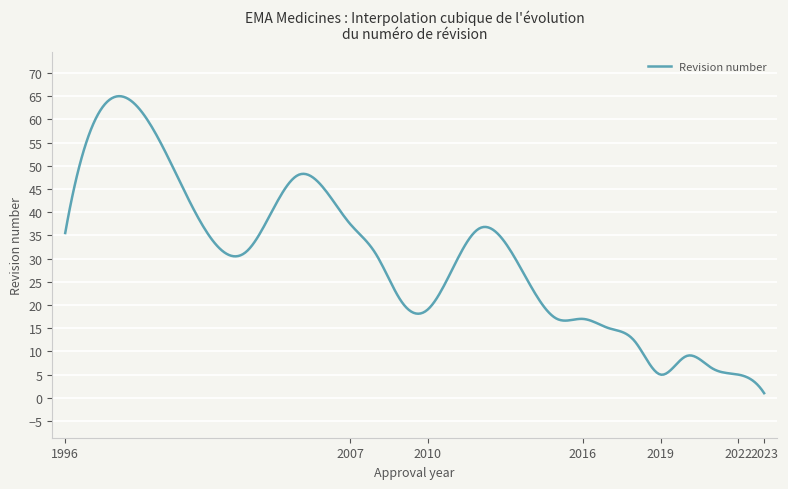

Does the chart display data point markers on the line(s)?

No